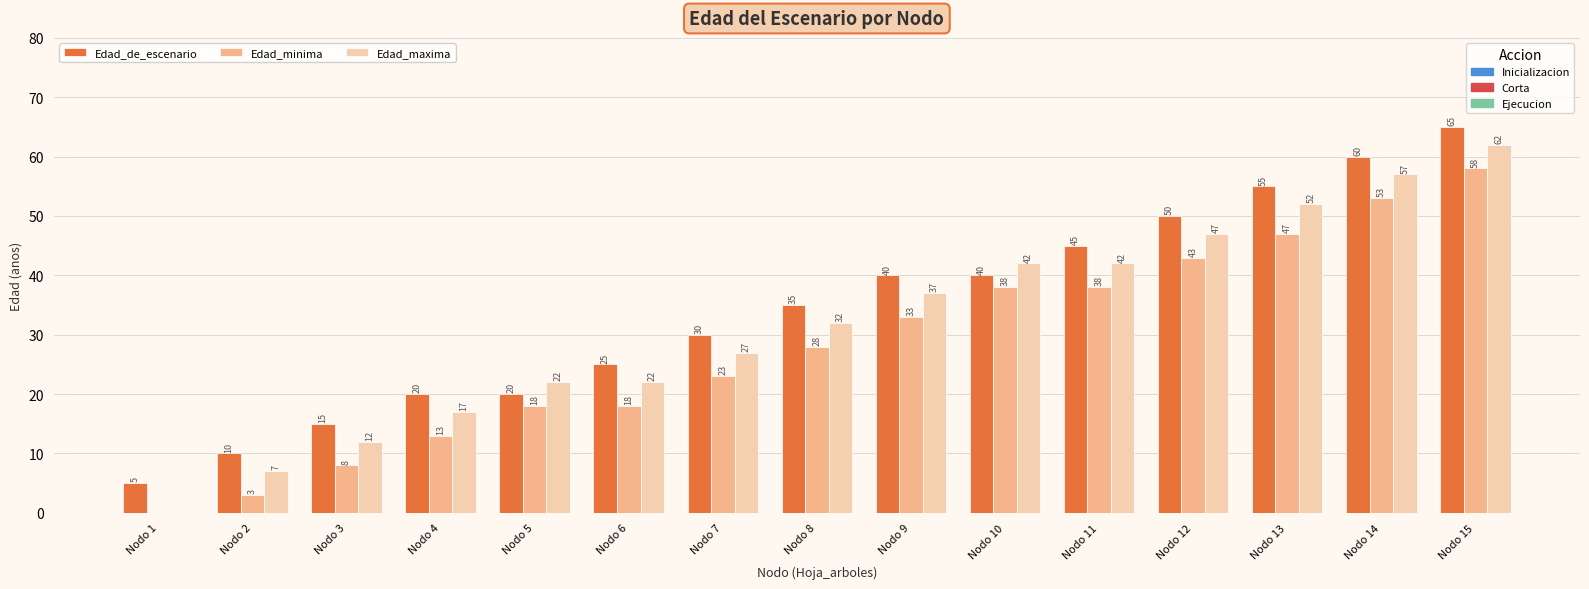

What is the total value across all series at Nodo 2?

20